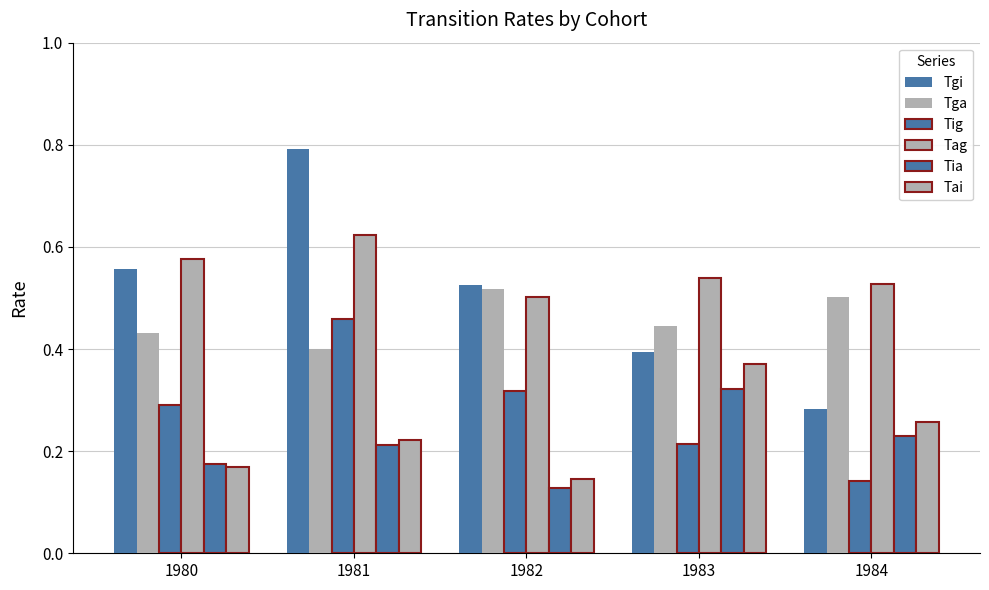

What is the average value of the Tgi series?

0.5